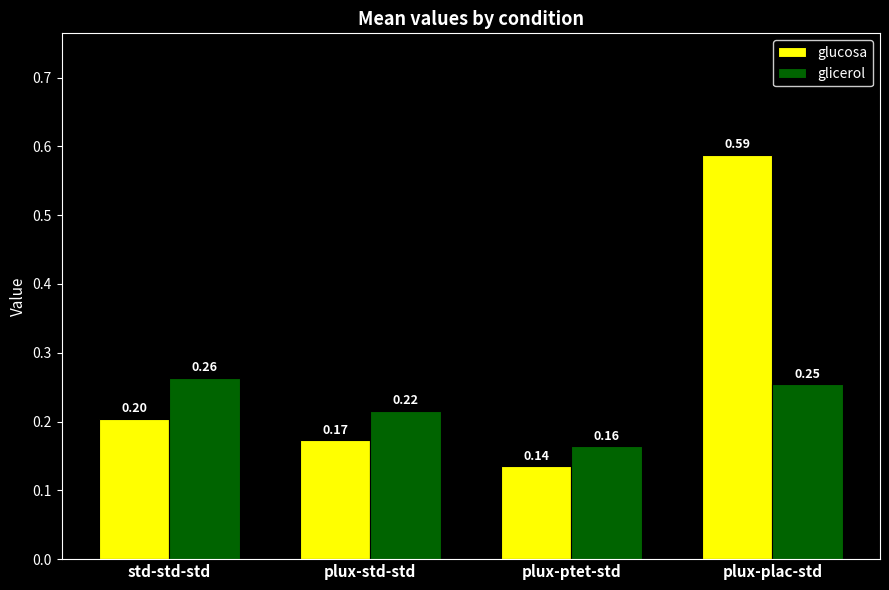

At which label is glicerol closest to 0?

plux-ptet-std